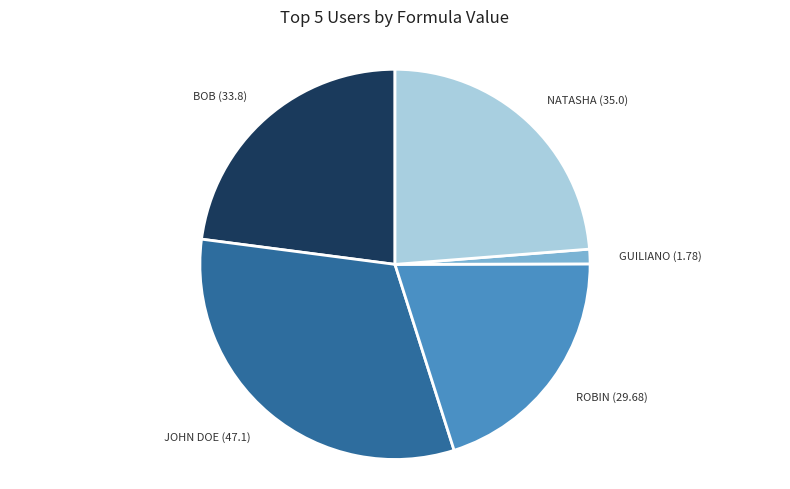

Is there any slice that represents more than half of the pie?

No